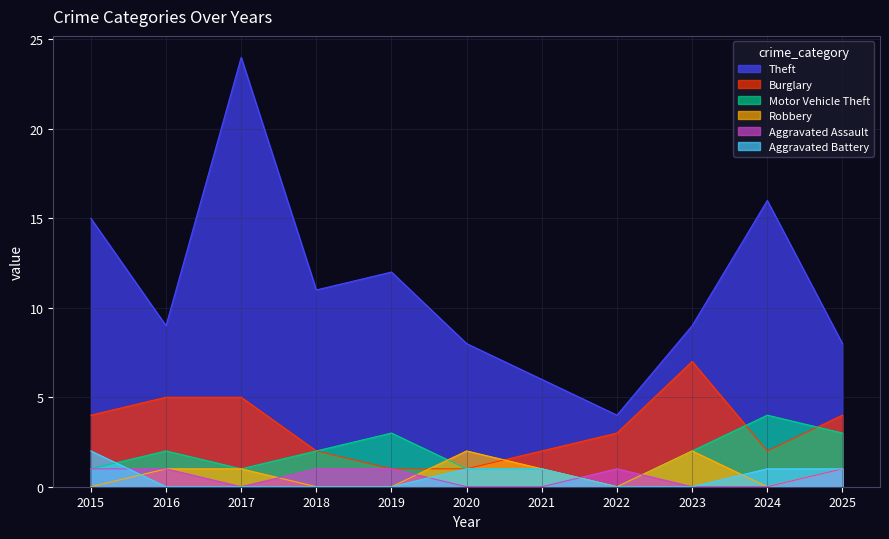

What are all the series names shown in the legend?

Theft, Burglary, Motor Vehicle Theft, Robbery, Aggravated Assault, Aggravated Battery